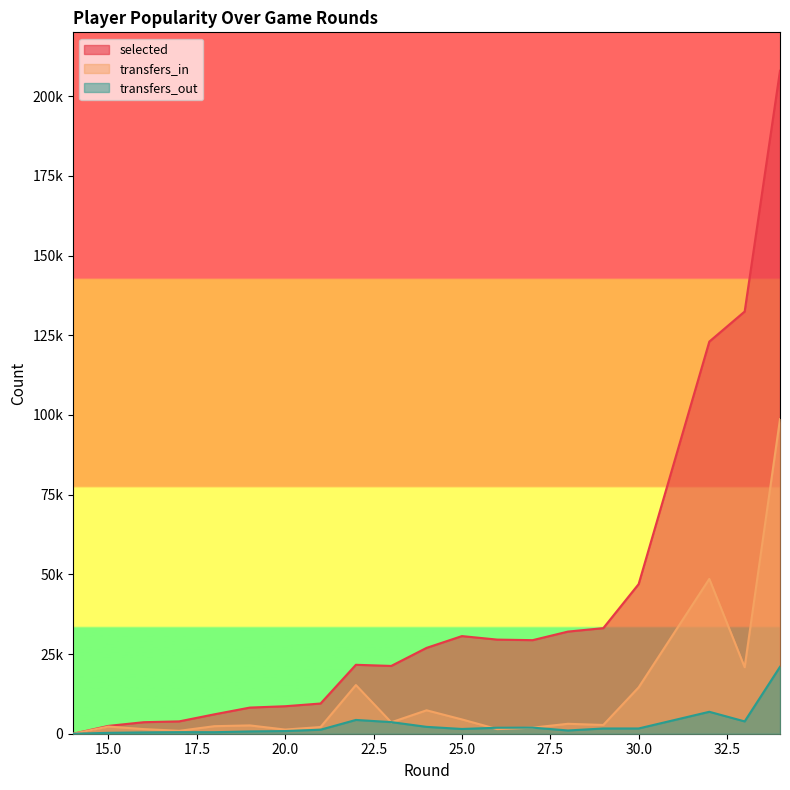

Rank the categories by transfers_in value from highest to lowest.

34, 32, 33, 22, 30, 24, 25, 23, 28, 29, 19, 18, 15, 21, 27, 16, 26, 20, 17, 14